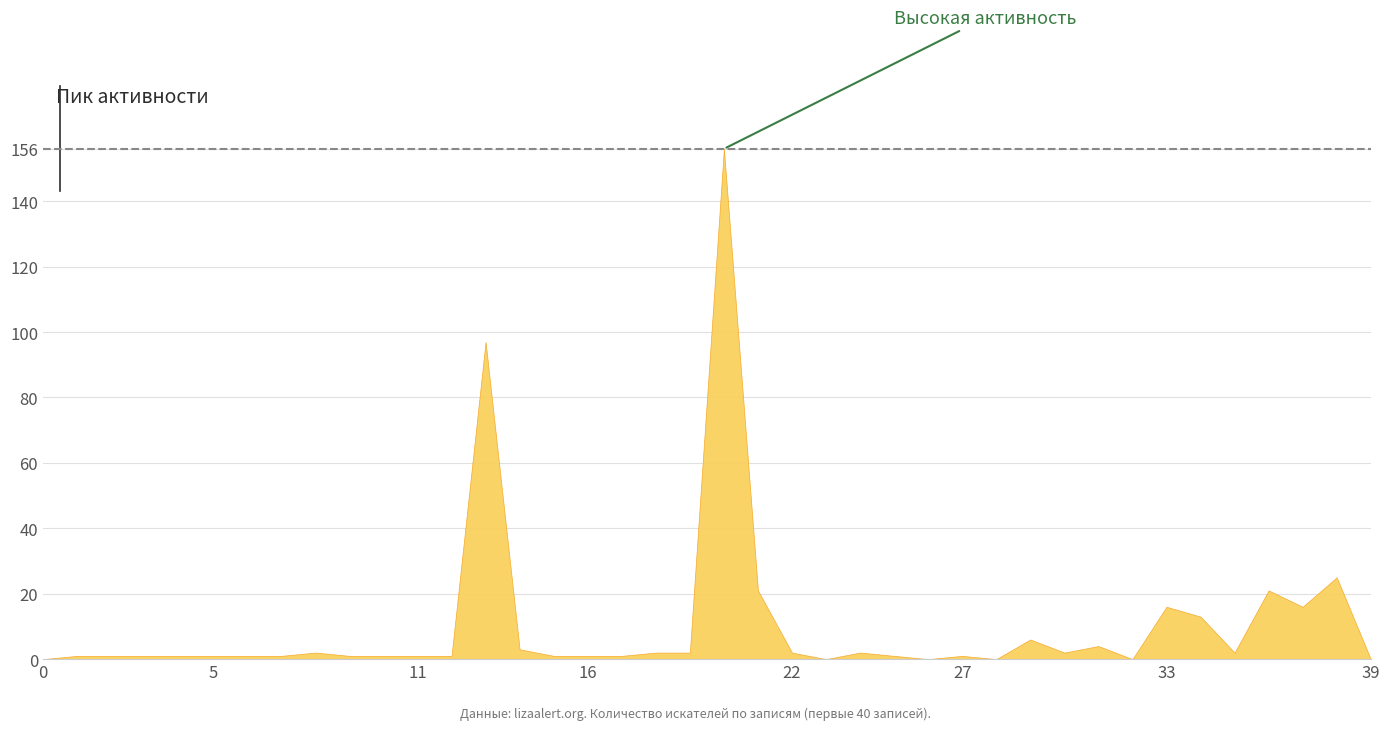

How many points are lower than both their immediate neighbors (excluding endpoints)?

7